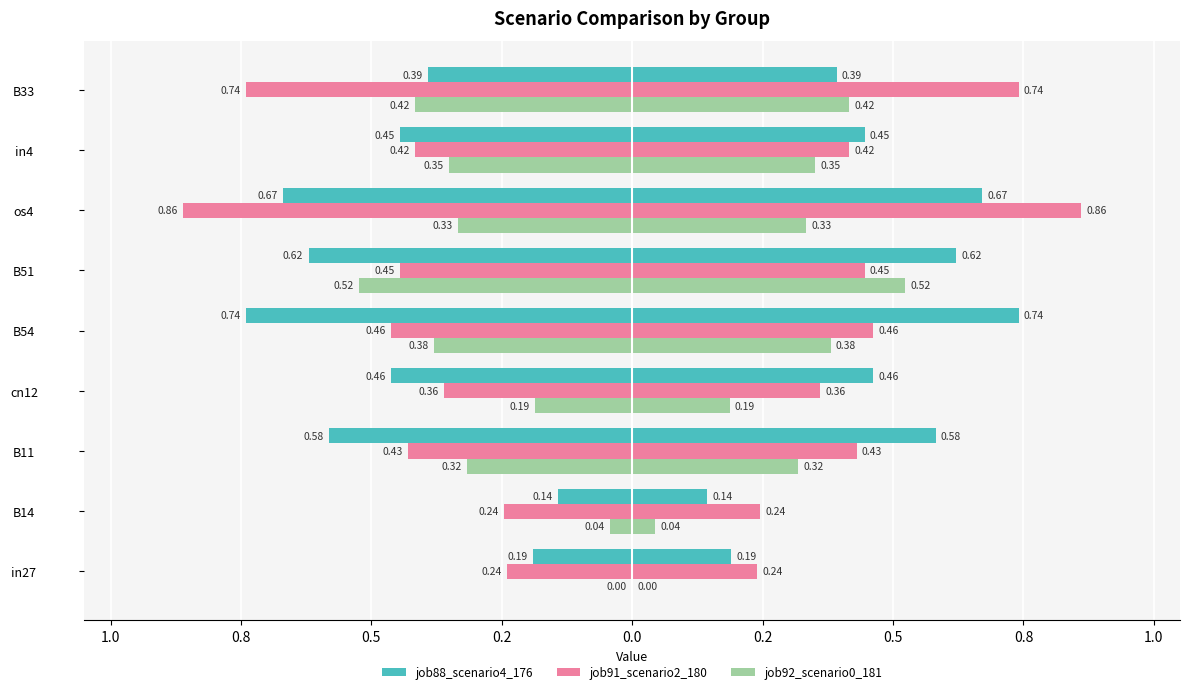

Reading right to left, transcribe all the data shown in this chart.

job88_scenario4_176: -0.4	-0.4	-0.7	-0.6	-0.7	-0.5	-0.6	-0.1	-0.2
job91_scenario2_180: -0.7	-0.4	-0.9	-0.4	-0.5	-0.4	-0.4	-0.2	-0.2
job92_scenario0_181: -0.4	-0.4	-0.3	-0.5	-0.4	-0.2	-0.3	-0.0	0.0